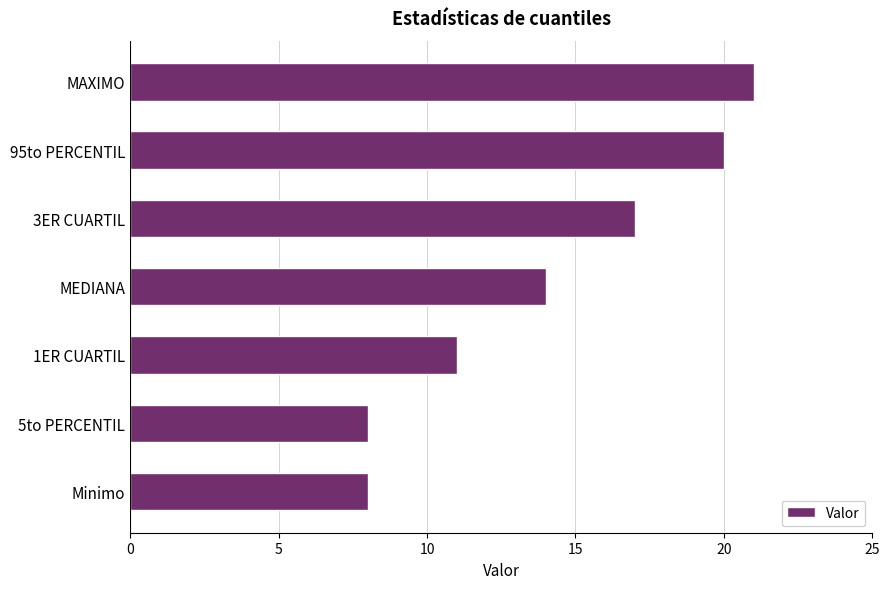

Which has a higher value, Minimo or 3ER CUARTIL?

3ER CUARTIL